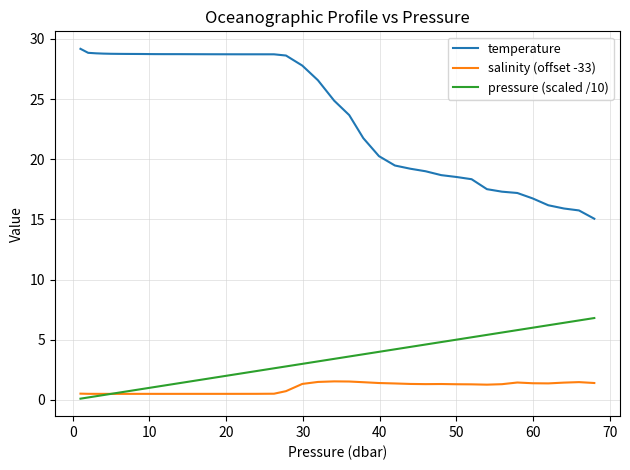

Which series has the largest total across all categories?

temperature